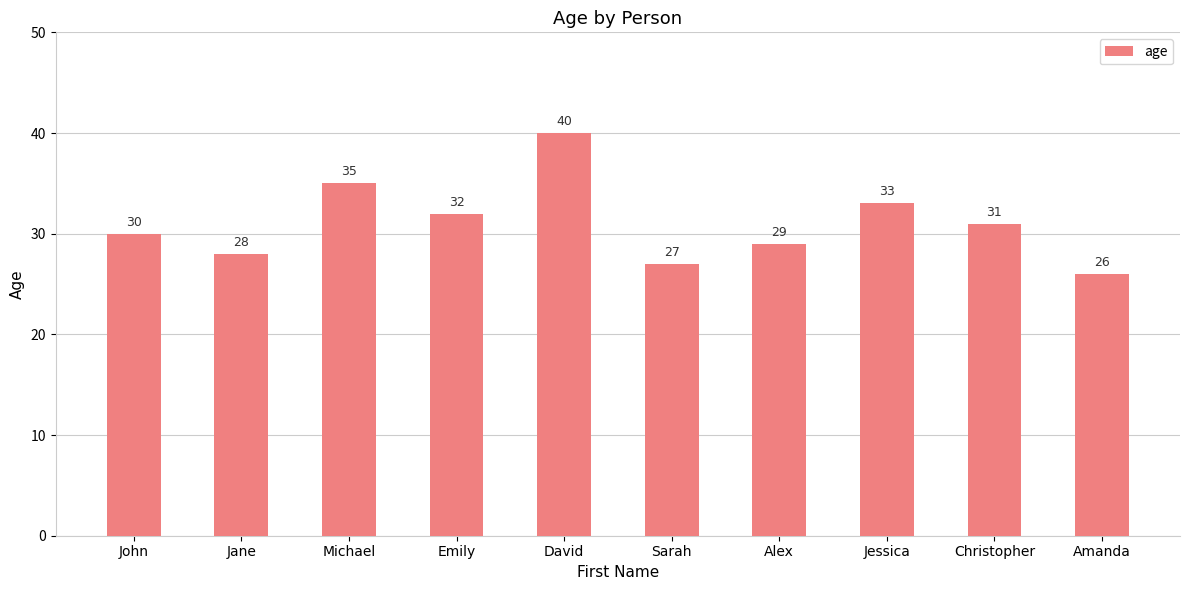

List the labels in order of value, smallest first.

Amanda, Sarah, Jane, Alex, John, Christopher, Emily, Jessica, Michael, David